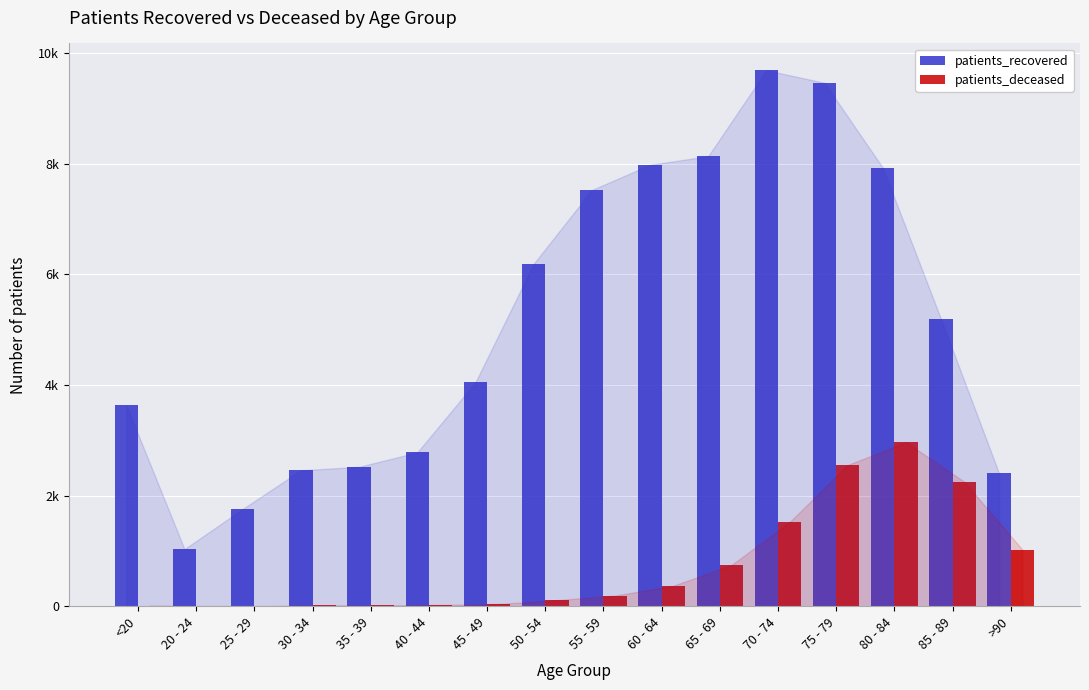

What is the greatest value displayed?

9686